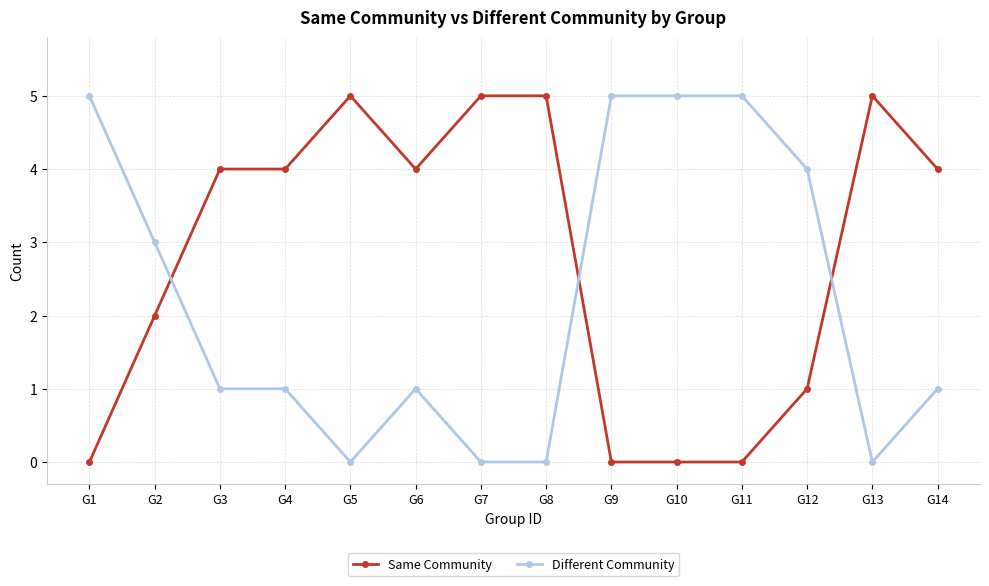

What is the spread (max minus min) of values at G13?

5